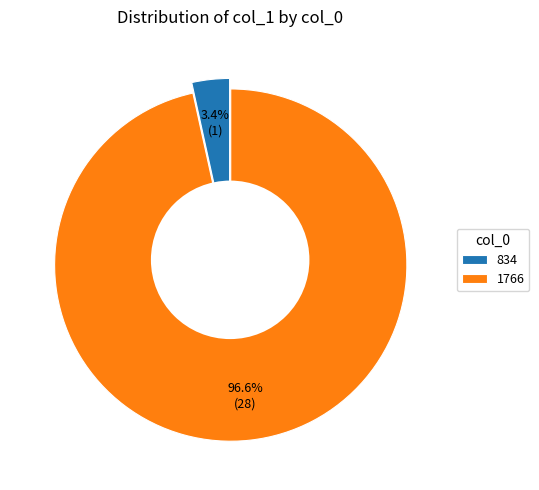

What is the total percentage of 834 and 1766?

100.0%